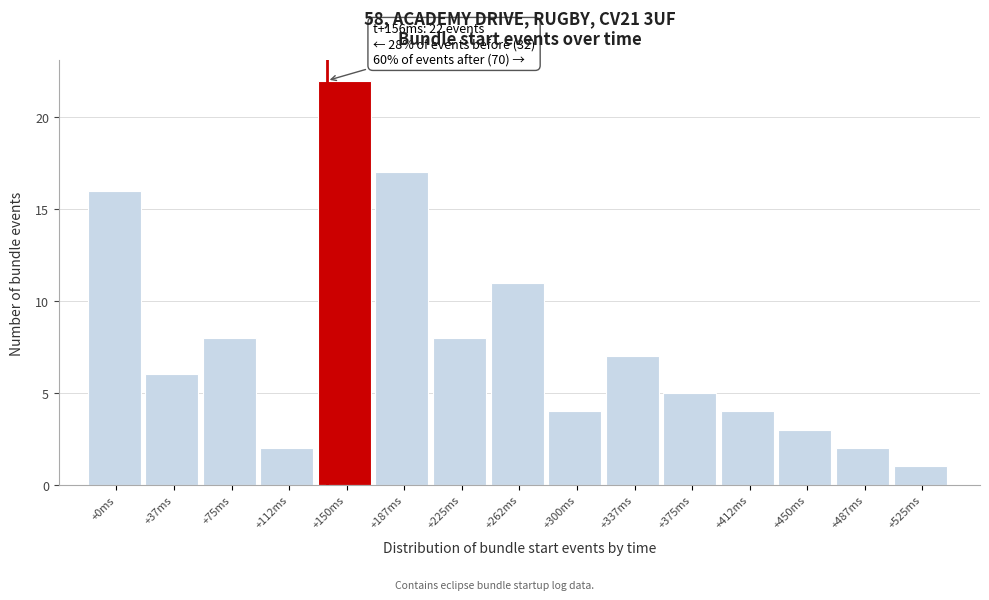

Reading left to right, list all the values displayed in this chart.

16	6	8	2	22	17	8	11	4	7	5	4	3	2	1